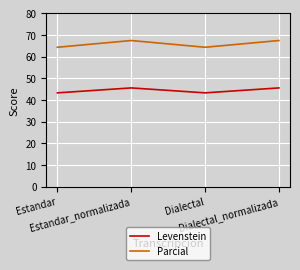

Which series has the widest spread of values?

Parcial